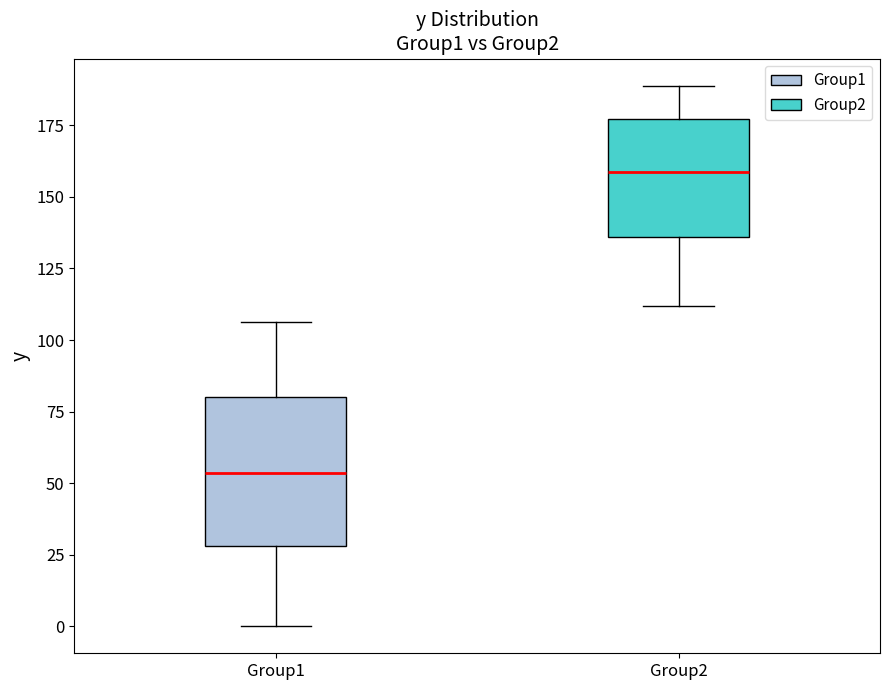

Comparing the boxes themselves (not the whiskers), which one is the tallest?

Group1